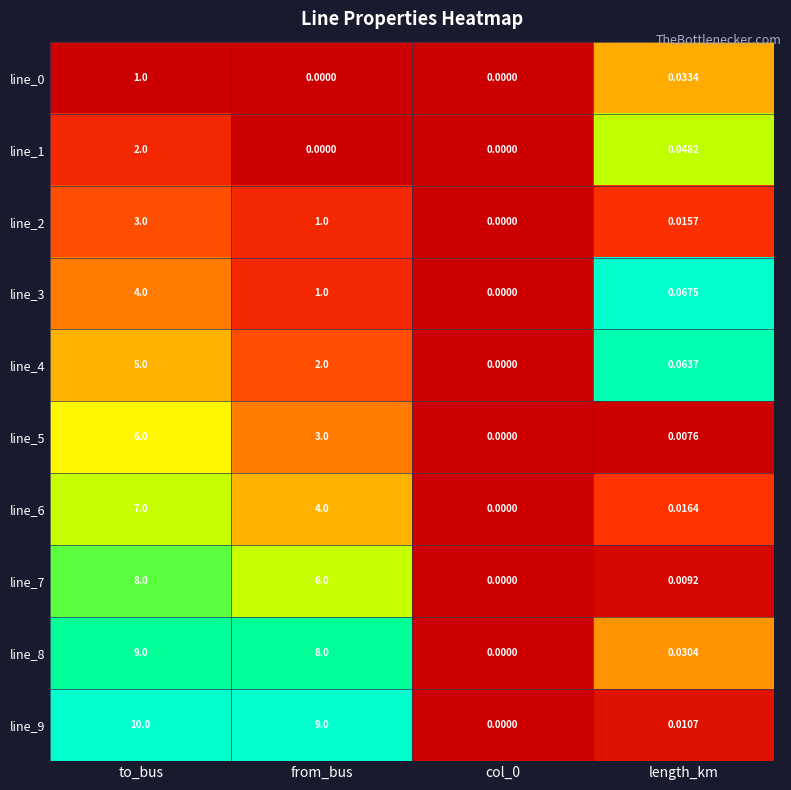

At which label does line_4 reach its peak?

to_bus